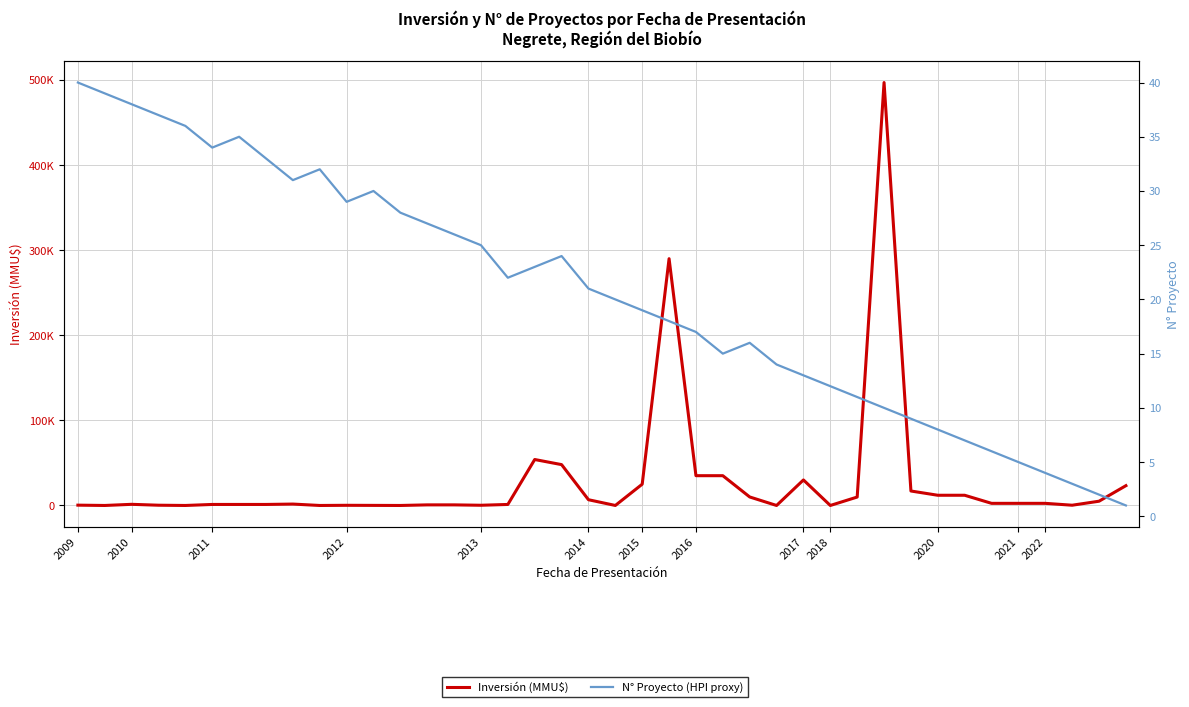

True or false: Inversión (MMU$) has a value of 2500 at 35.

True